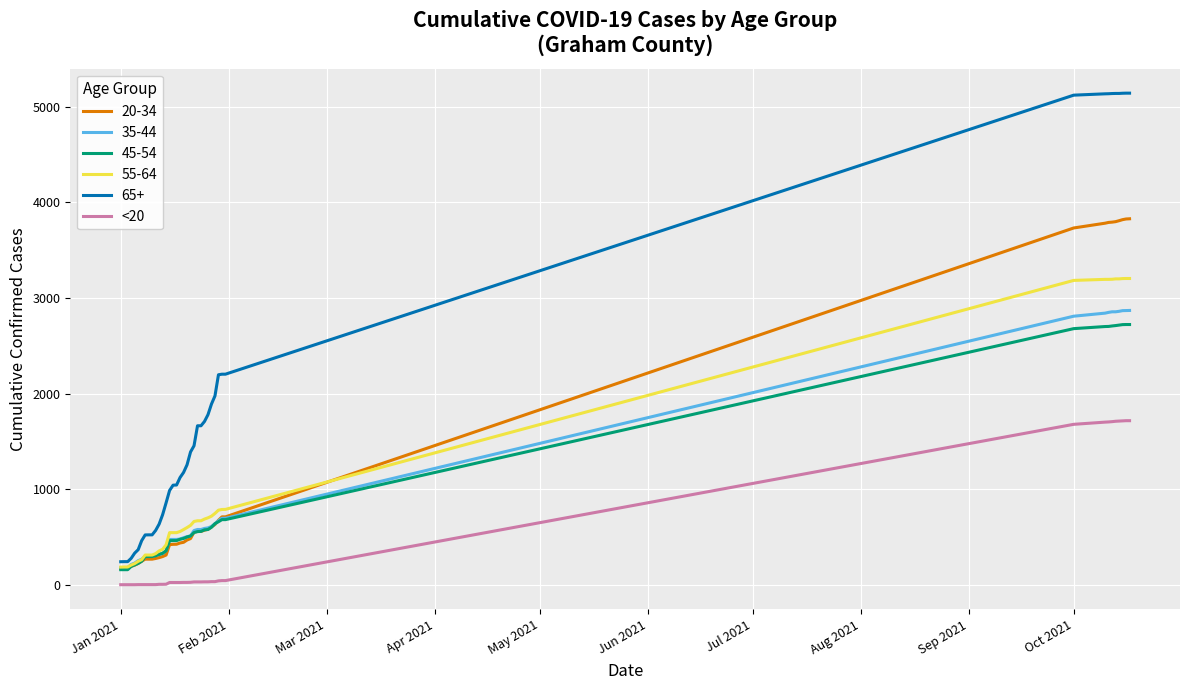

Which series has the widest spread of values?

65+